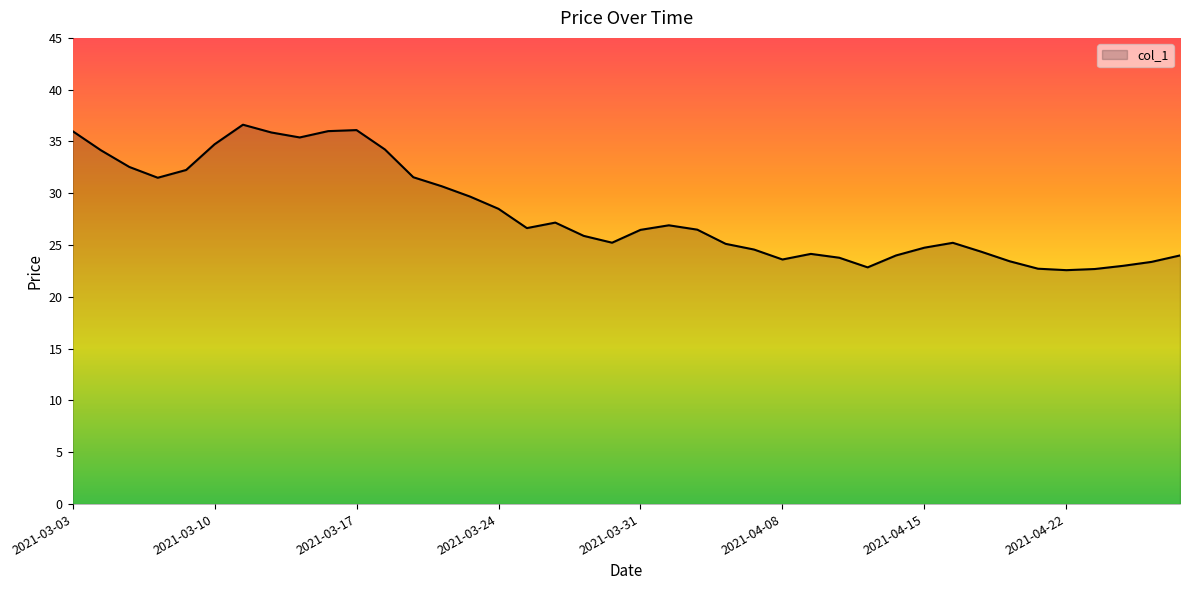

What is the difference between the maximum and minimum values?

14.0